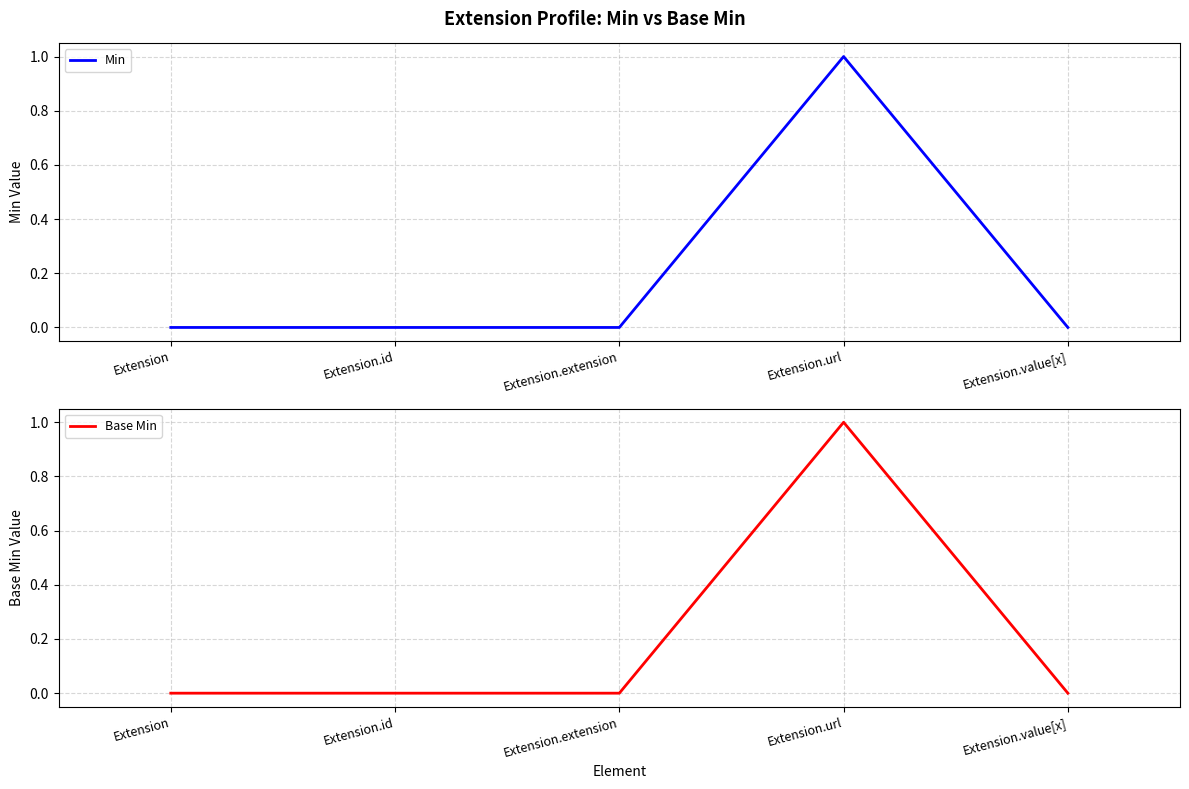

How many lines are shown in the chart?

2